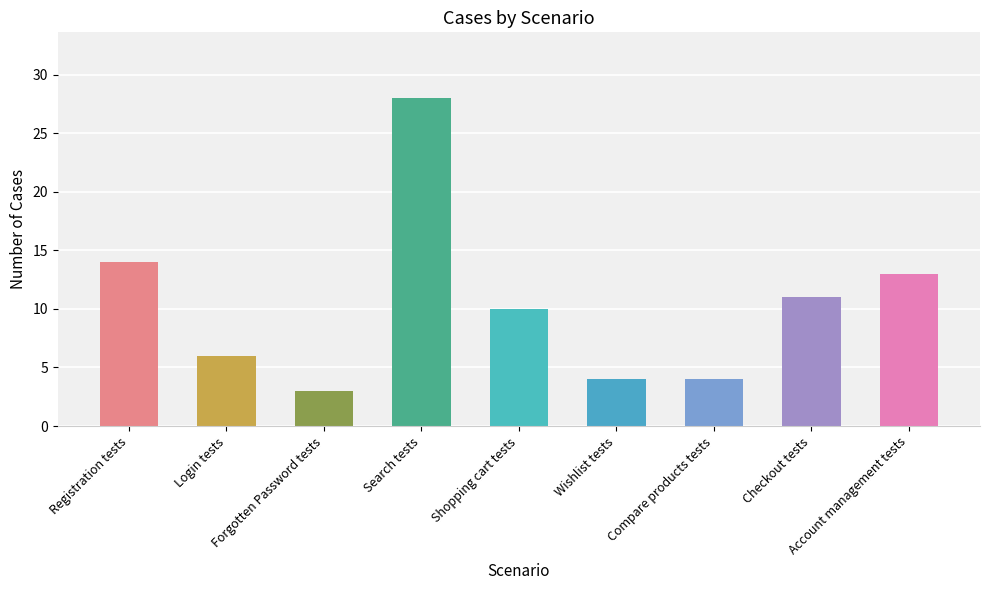

What is the difference between the maximum and minimum values?

25